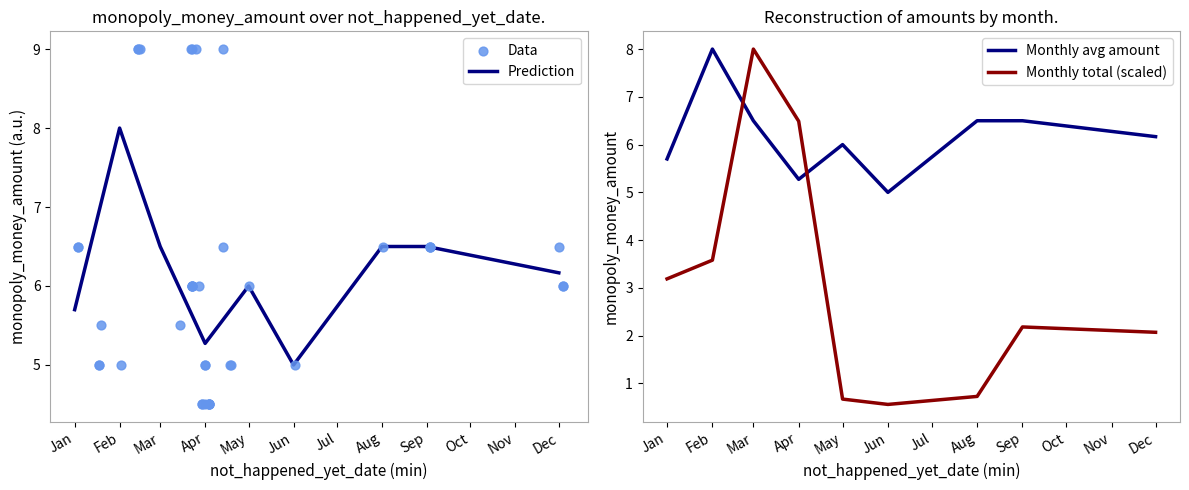

Which has a higher value, 2025-03-28 or 2025-03-30?

2025-03-28